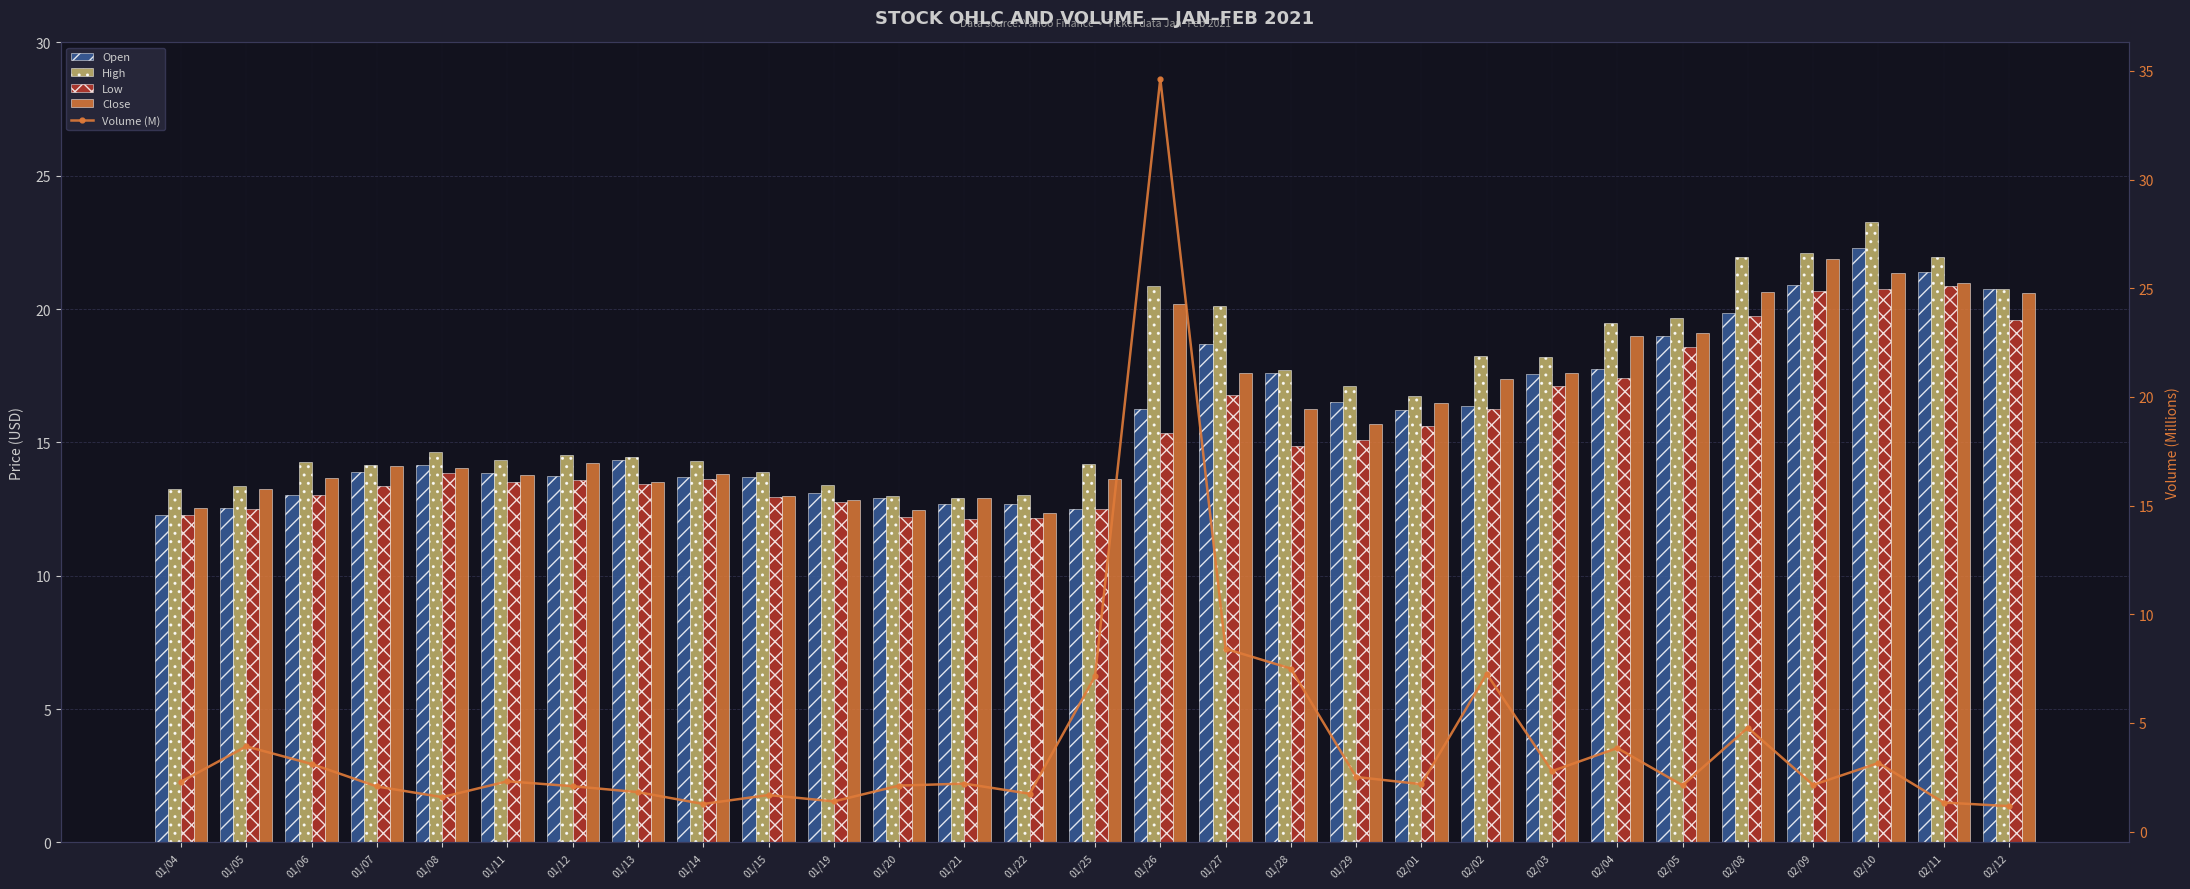

Rank the series at 01/20 from highest to lowest value.

High, Open, Close, Low, Volume (M)